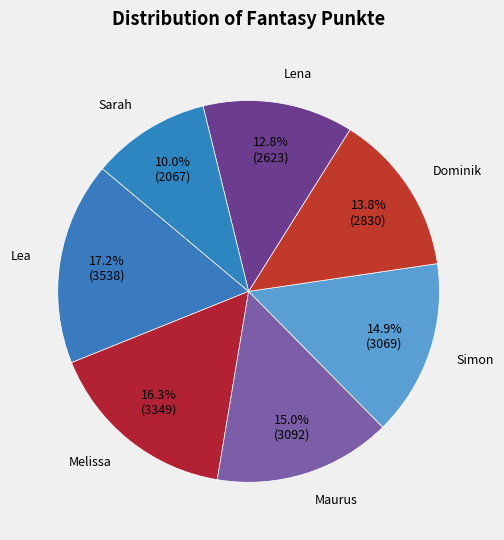

Does Melissa represent more than half of the total?

No